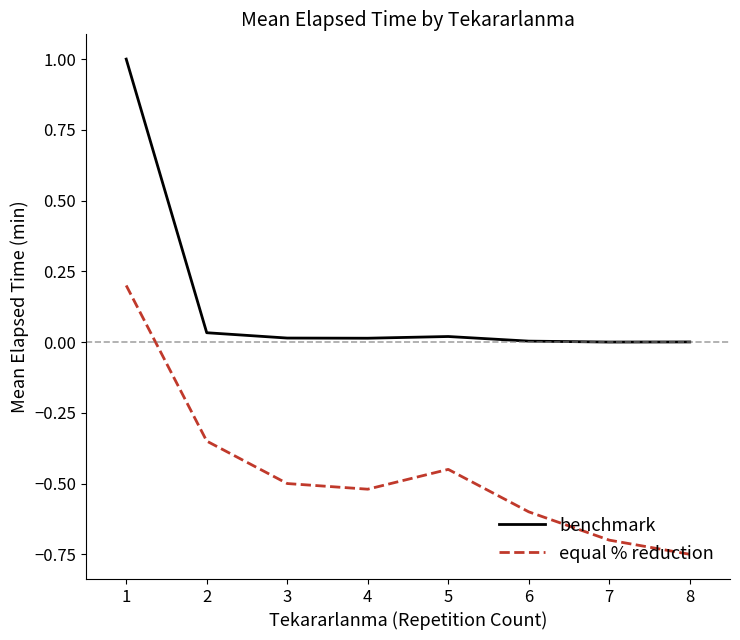

At which category is the sum across all series the highest?

1